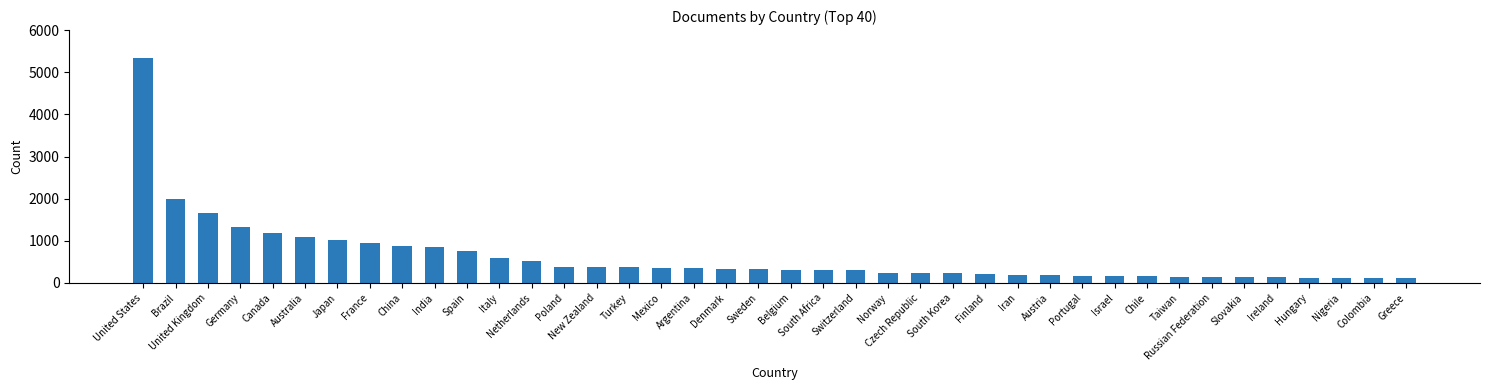

What is the label of the 37th bar from the right?

Germany